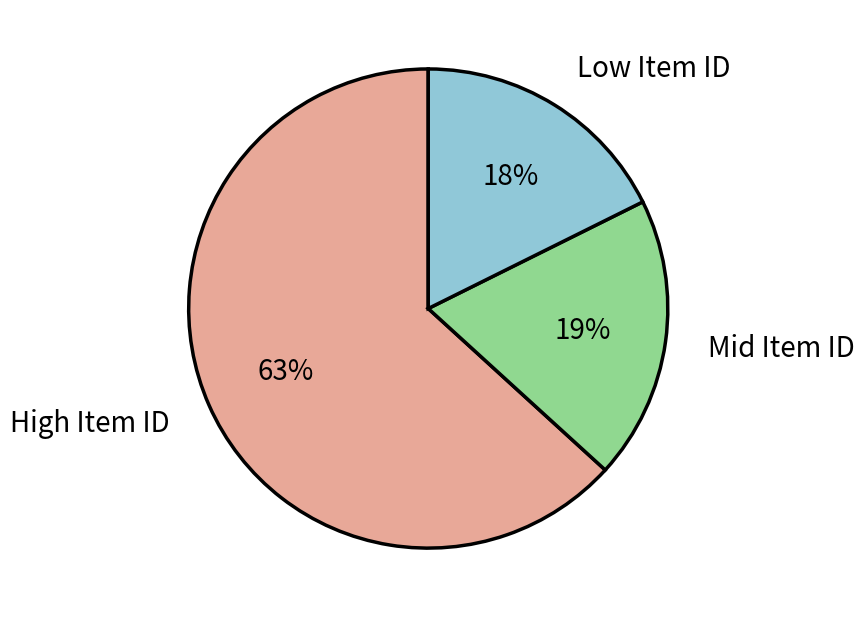

Is there any slice that represents more than half of the pie?

Yes